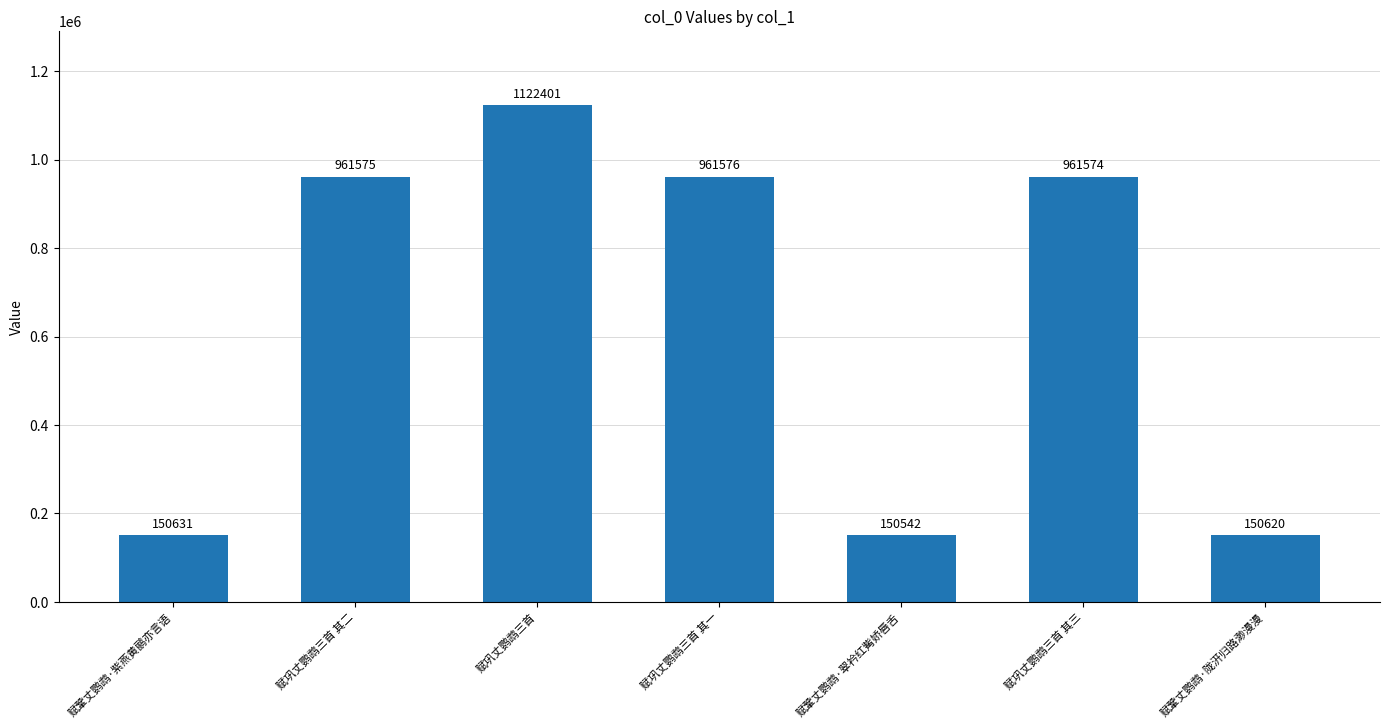

True or false: the data shows 961574 at 赋巩丈鹦鹉三首 其三.

True